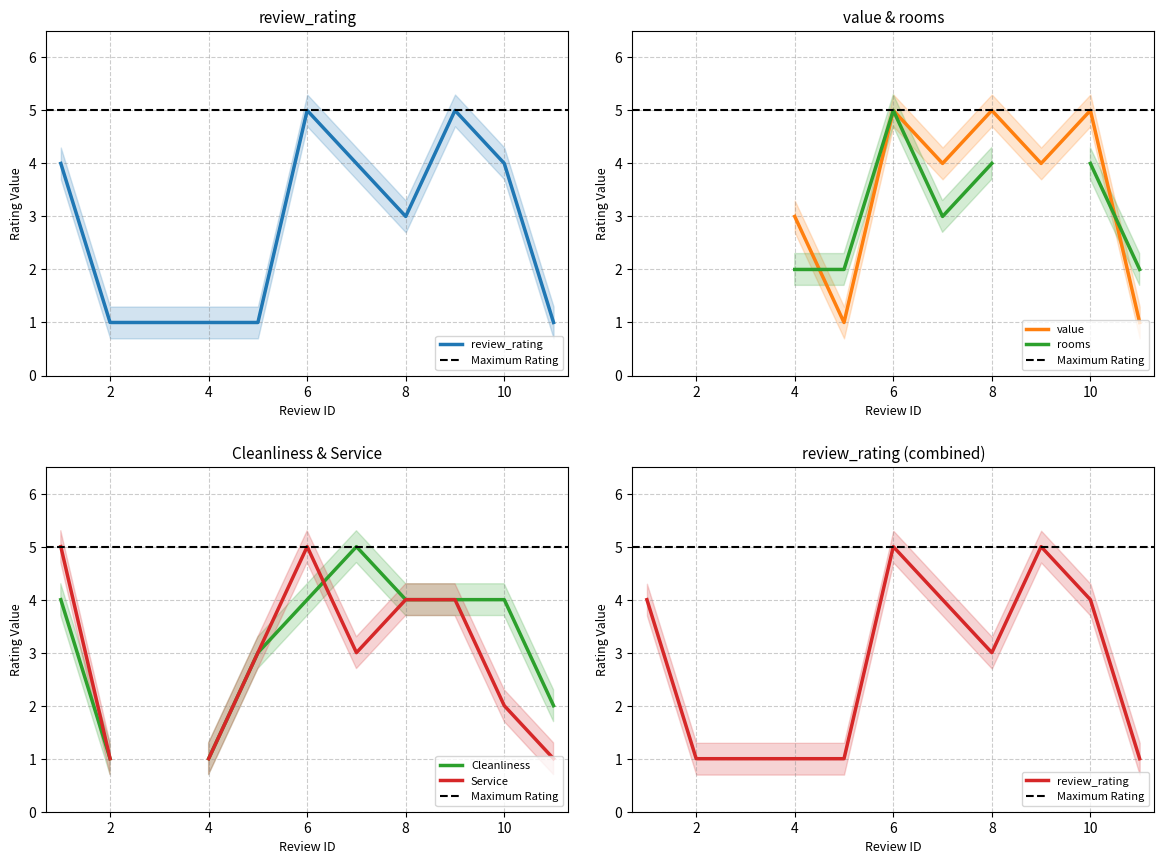

At which label does Cleanliness first exceed 4?

Review 7